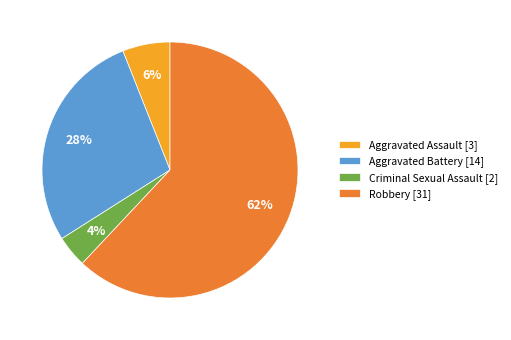

How many segments does this pie chart have?

4